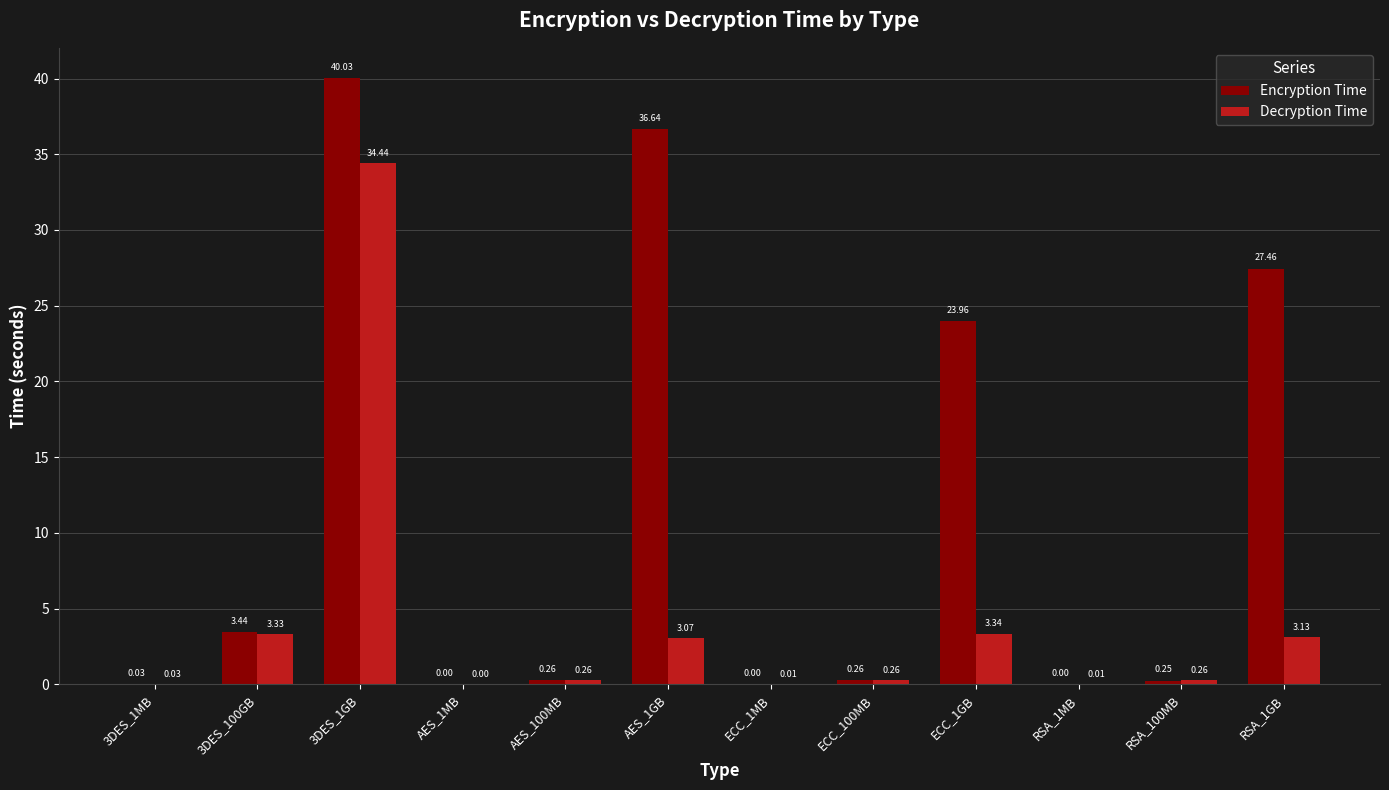

What is the sum of all Decryption Time values?

48.1